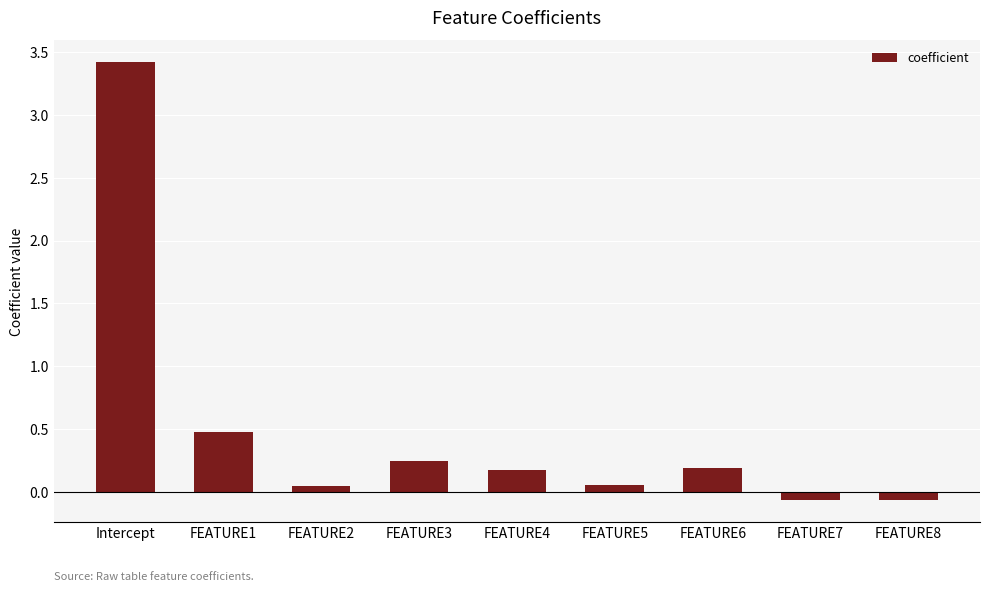

How many bars are there in total?

9